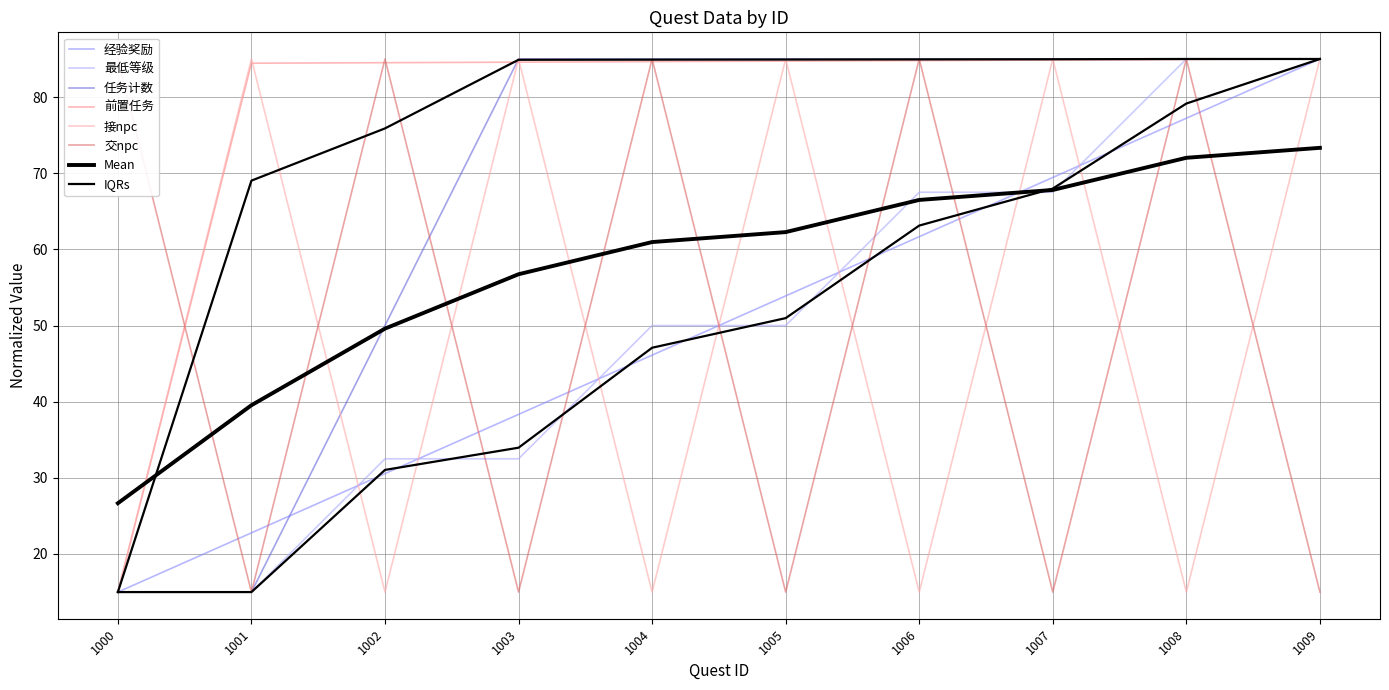

How many intersections are there between 经验奖励 and 最低等级?

7